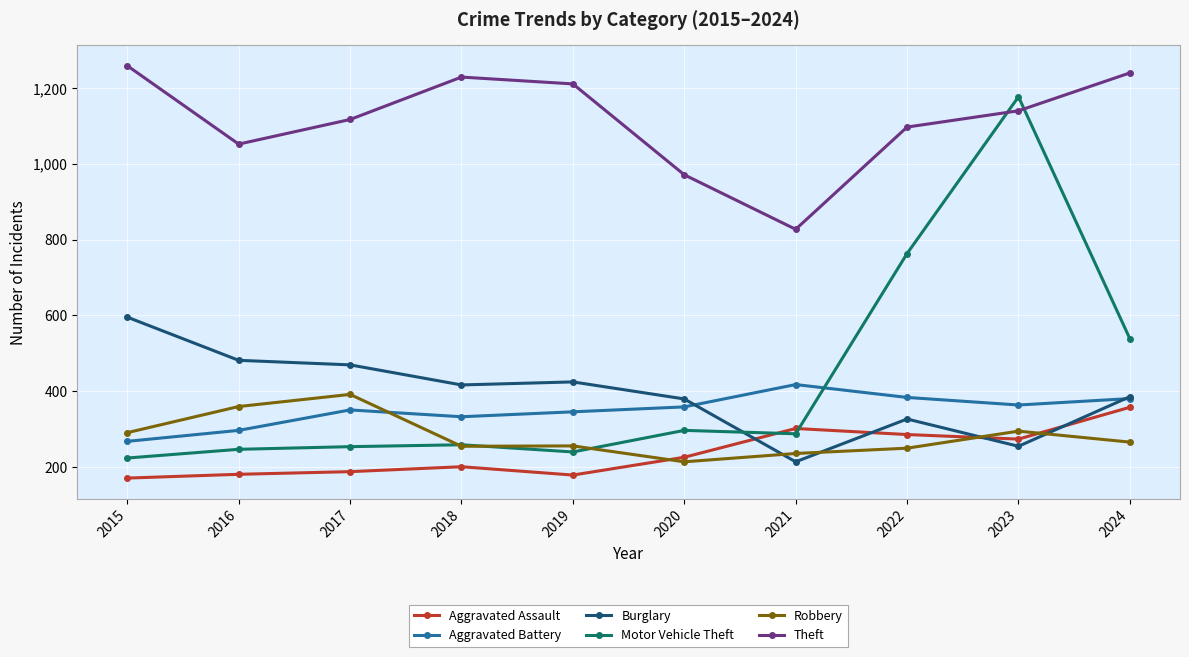

Which series changed the most between 2015 and 2019?

Burglary